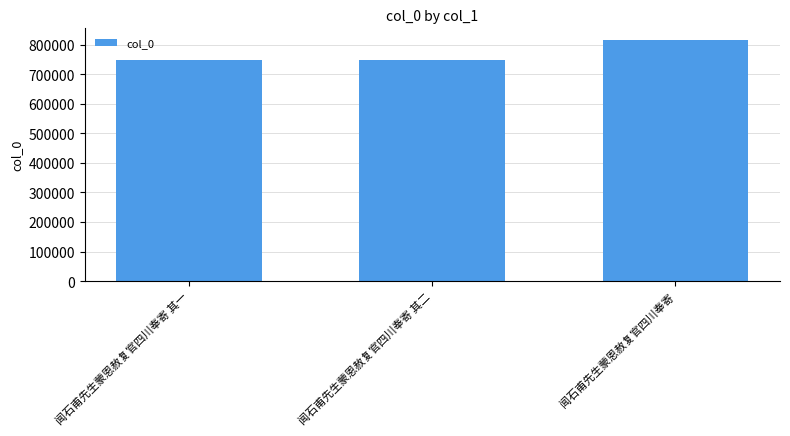

What is the ratio of the value at 闻石甫先生蒙恩赦复官四川奉寄 其一 to the value at 闻石甫先生蒙恩赦复官四川奉寄?

0.9